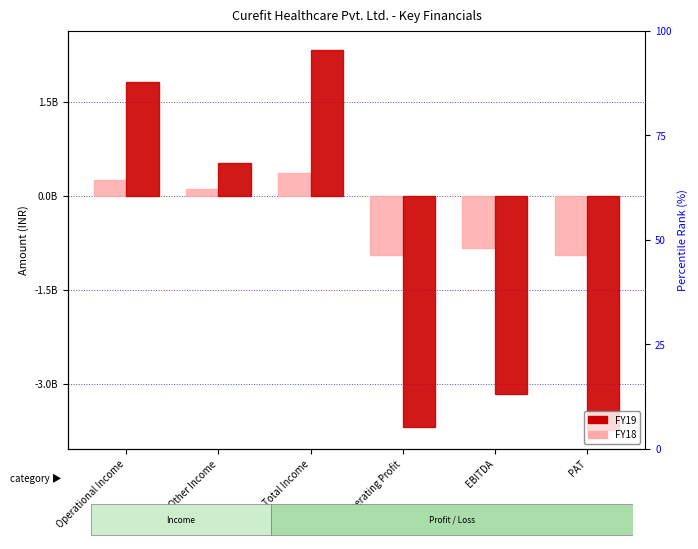

Where does the FY19 series first go above 521430000?

Operational Income